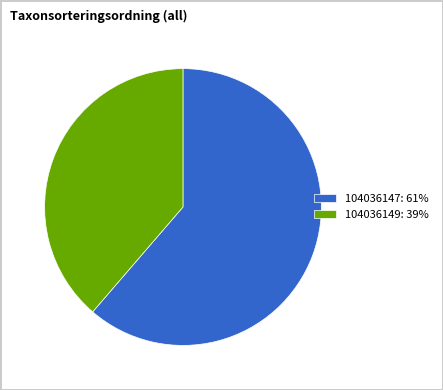

What is the majority slice?

104036147